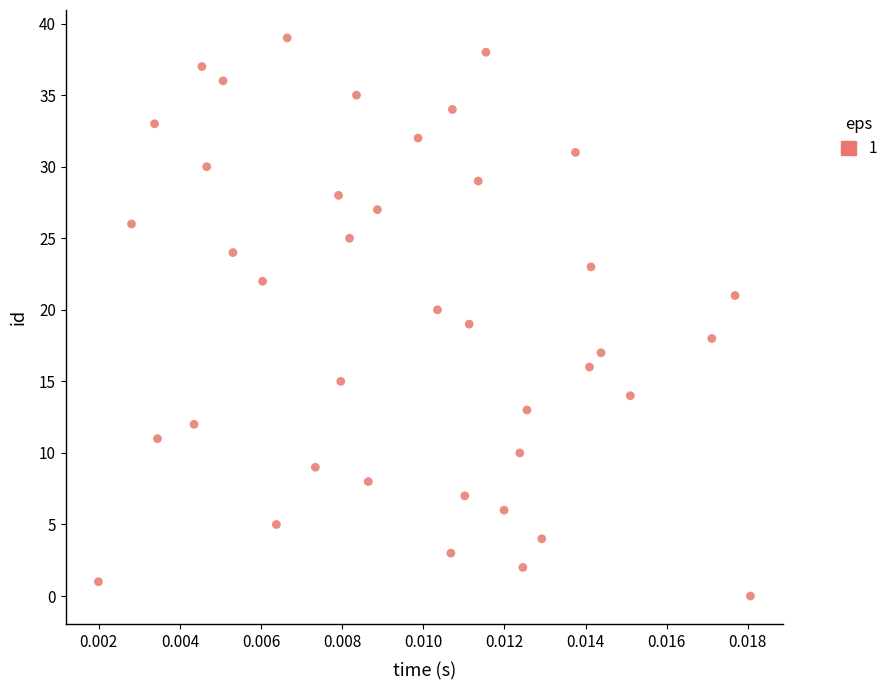

What is the range of Y values (max minus min)?

39